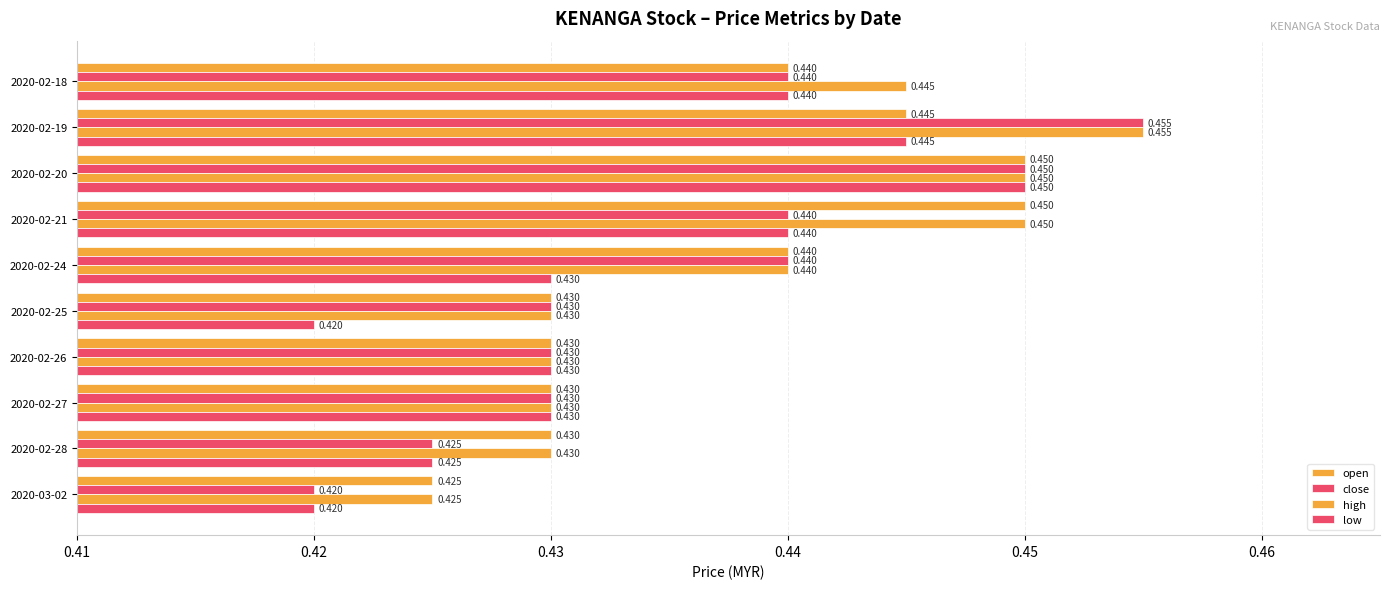

How many series are shown in this chart?

4